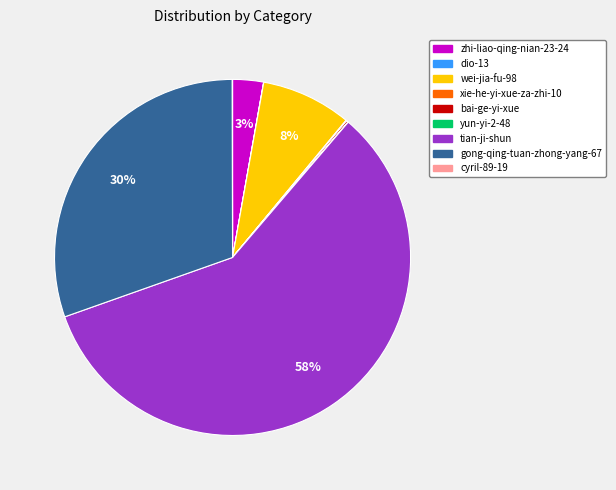

Approximately how many times larger is the value at gong-qing-tuan-zhong-yang-67 compared to tian-ji-shun?

0.5